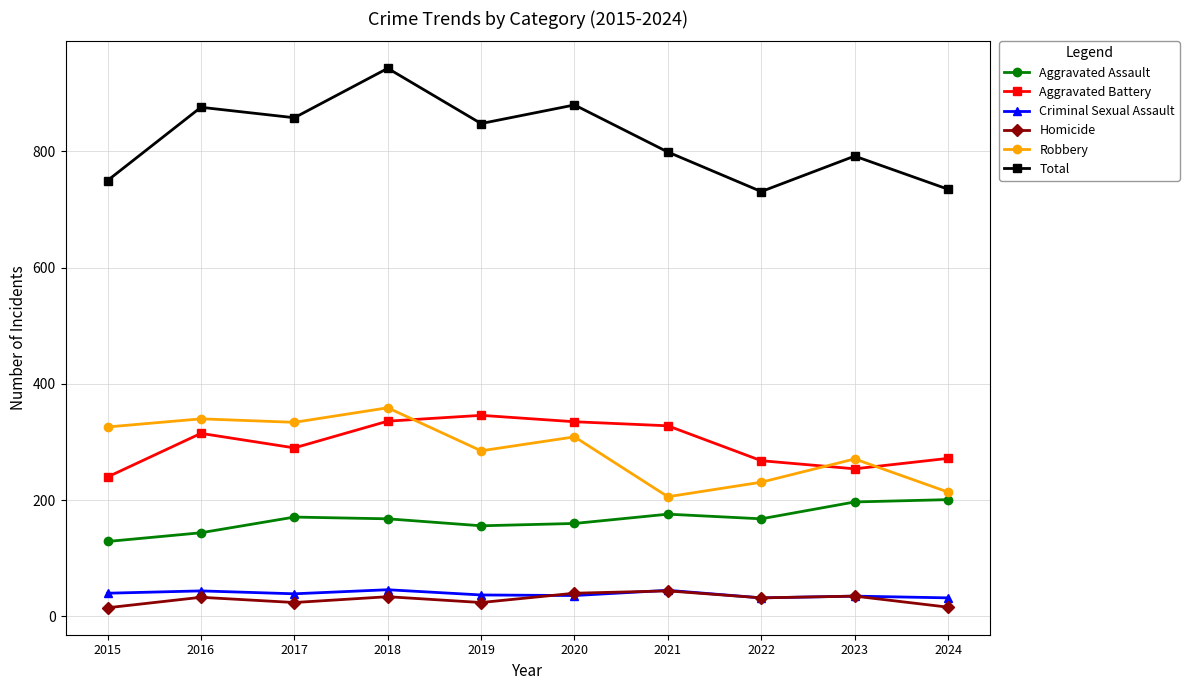

True or false: Robbery has more than 0 points higher than both neighbors.

True